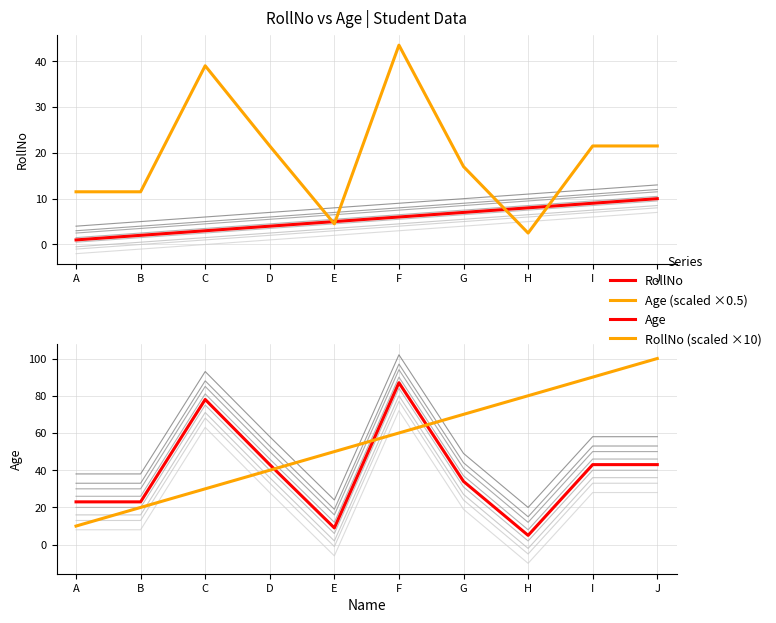

How many lines are shown in the chart?

4